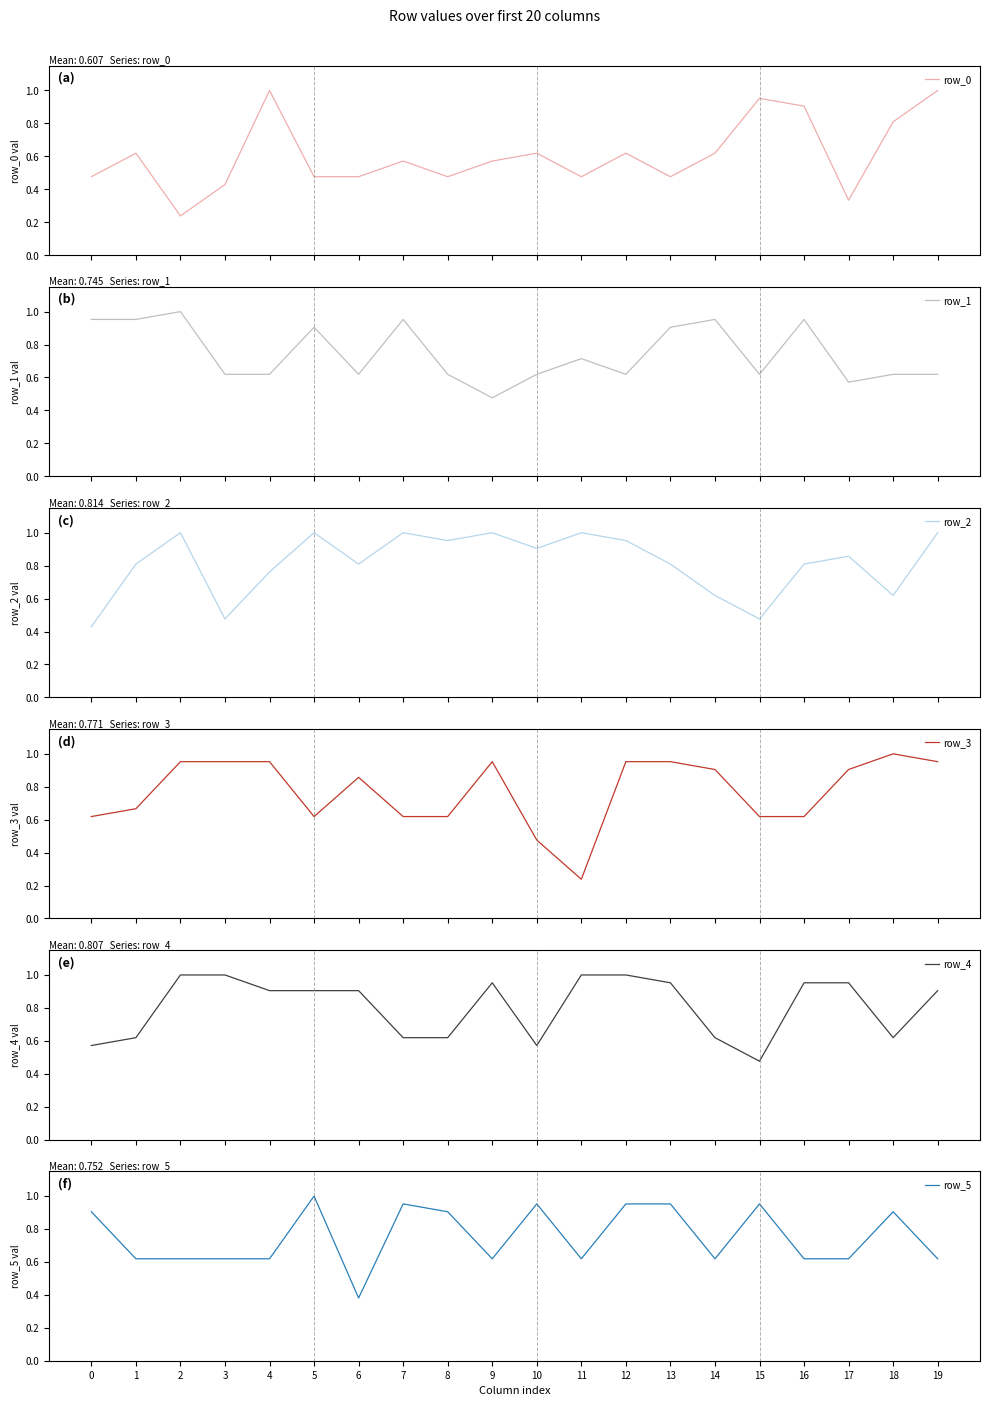

True or false: row_3 has a value of 0.4 at 12.

False